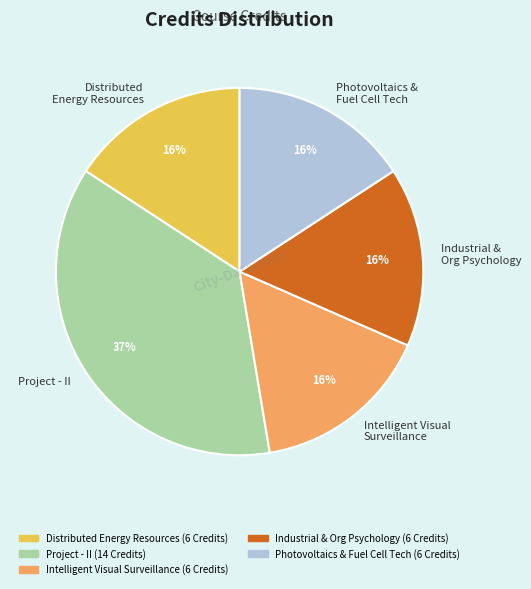

To the nearest percent, what is the average slice percentage?

20%